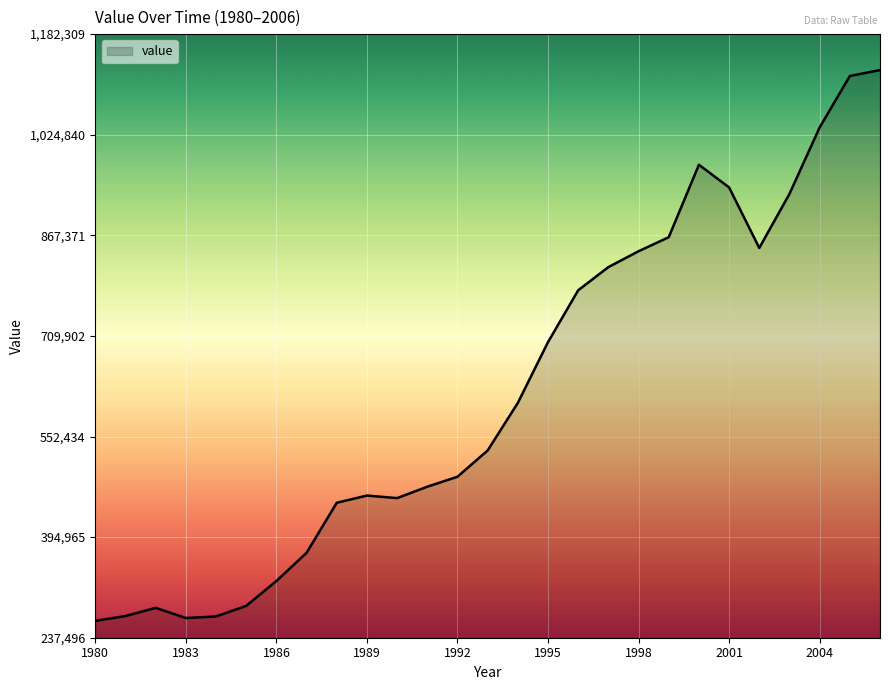

What is the difference between the maximum and minimum values?

862124